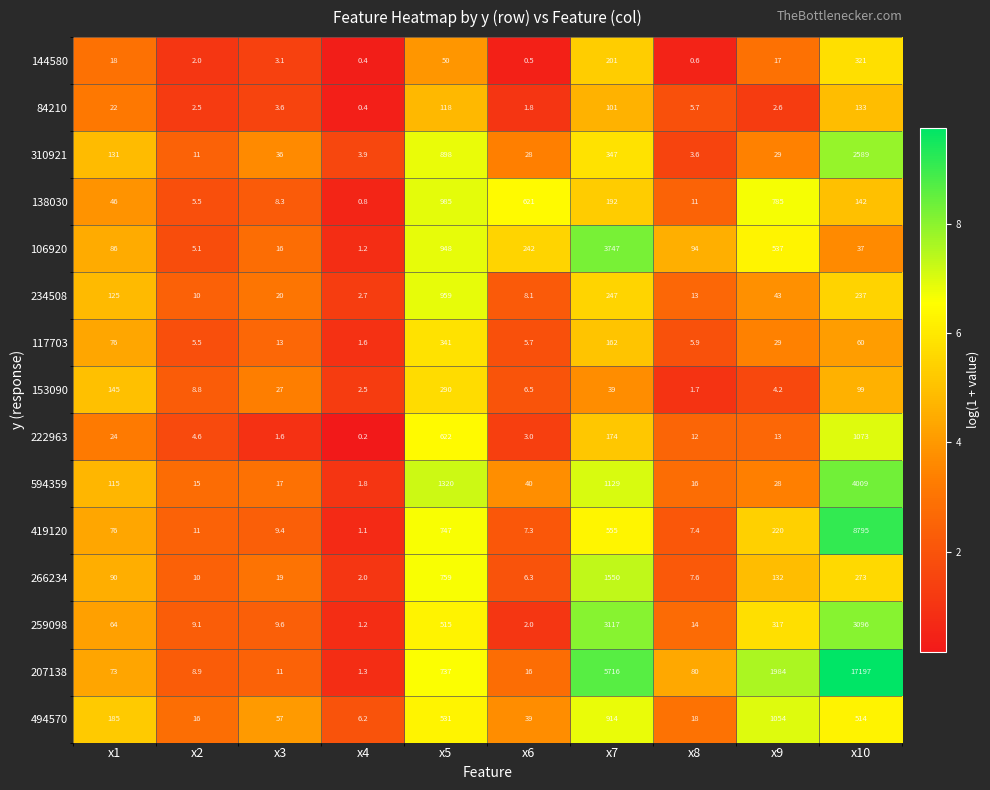

True or false: 266234 has a value of 1550.0 at x7.

True